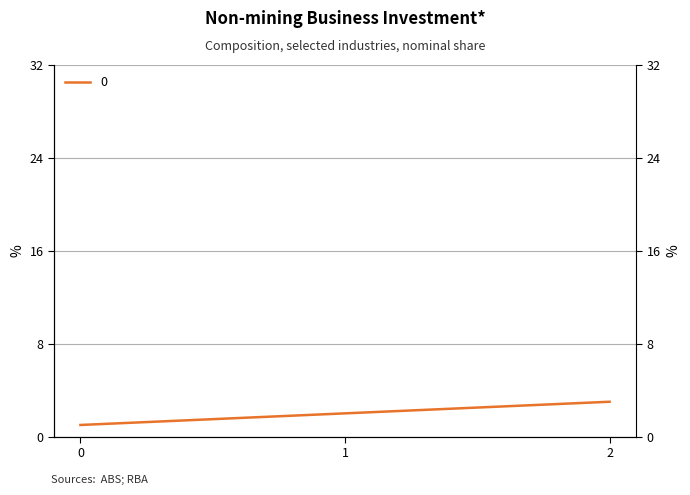

Does the chart display data point markers on the line(s)?

No